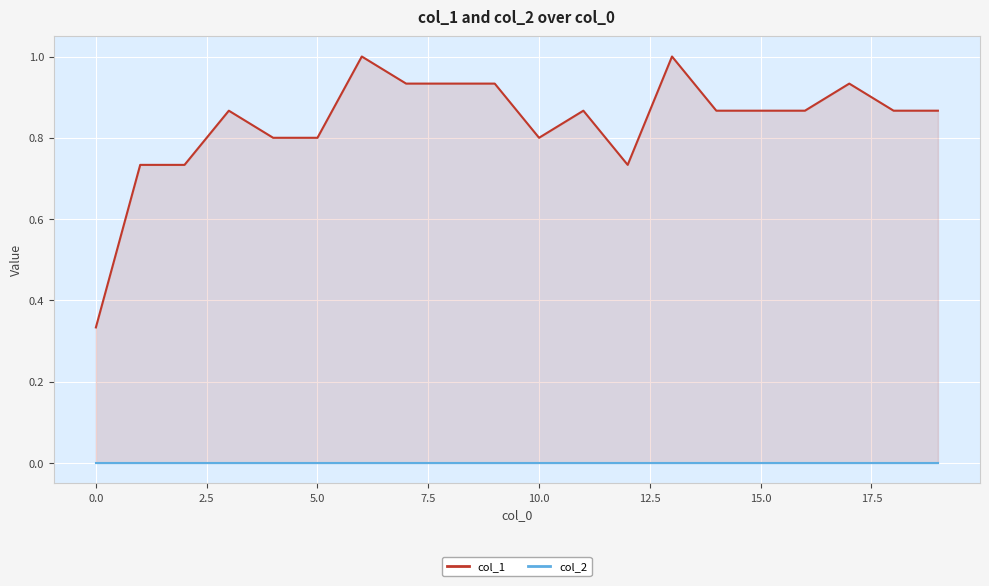

In col_1, how many points are lower than both neighbors (excluding endpoints)?

2